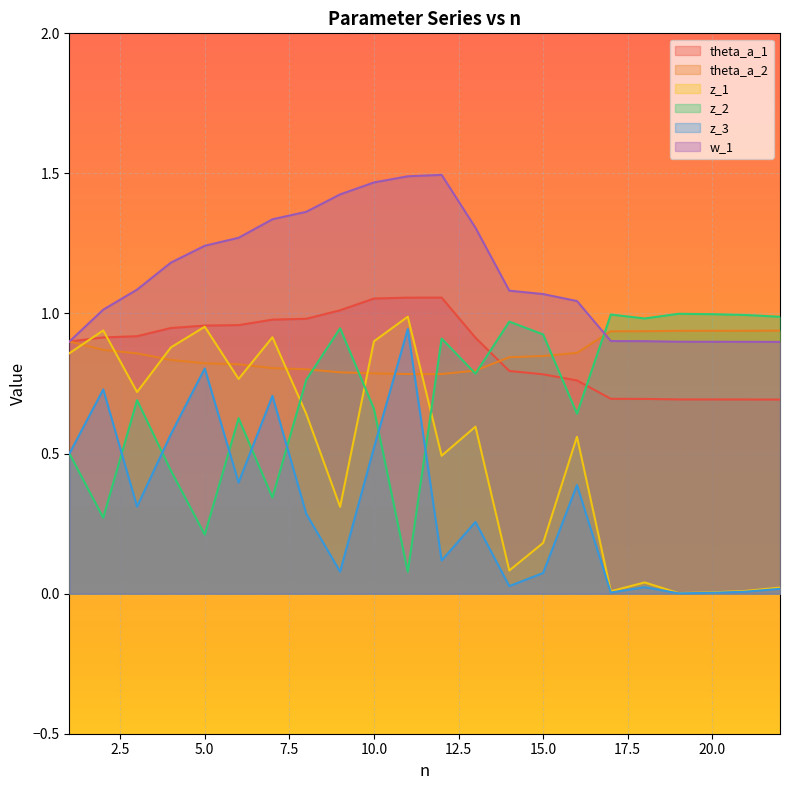

At which category does the chart reach its peak across all series?

12